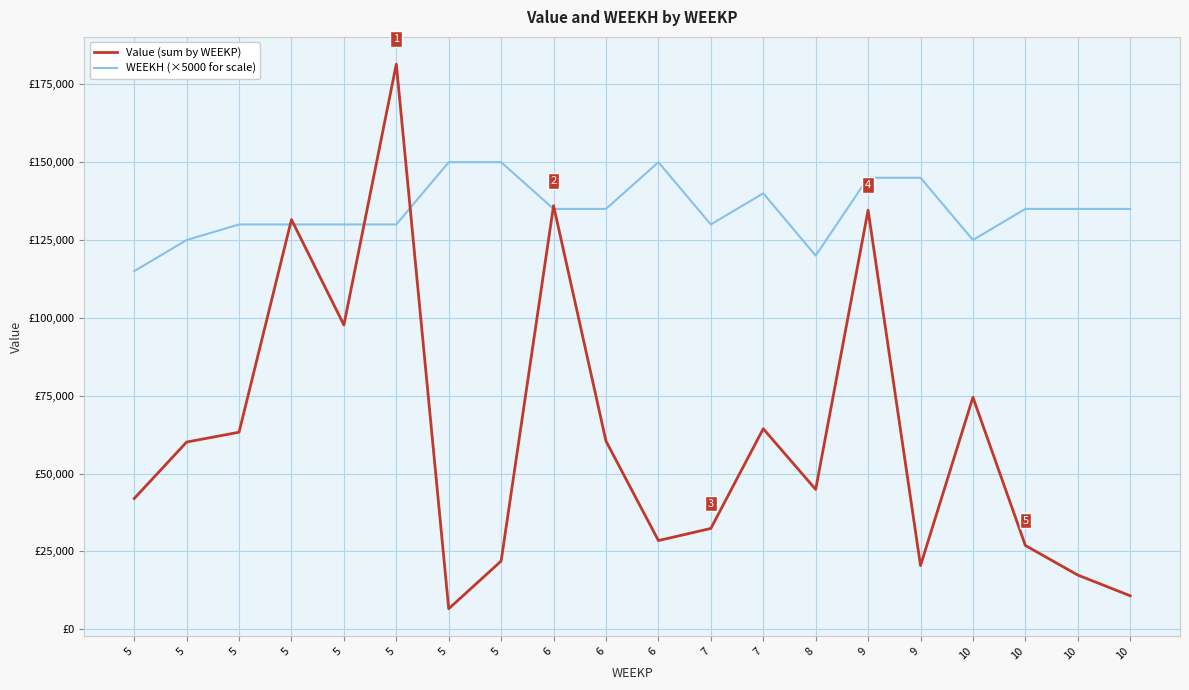

At which category does the chart reach its minimum across all series?

5